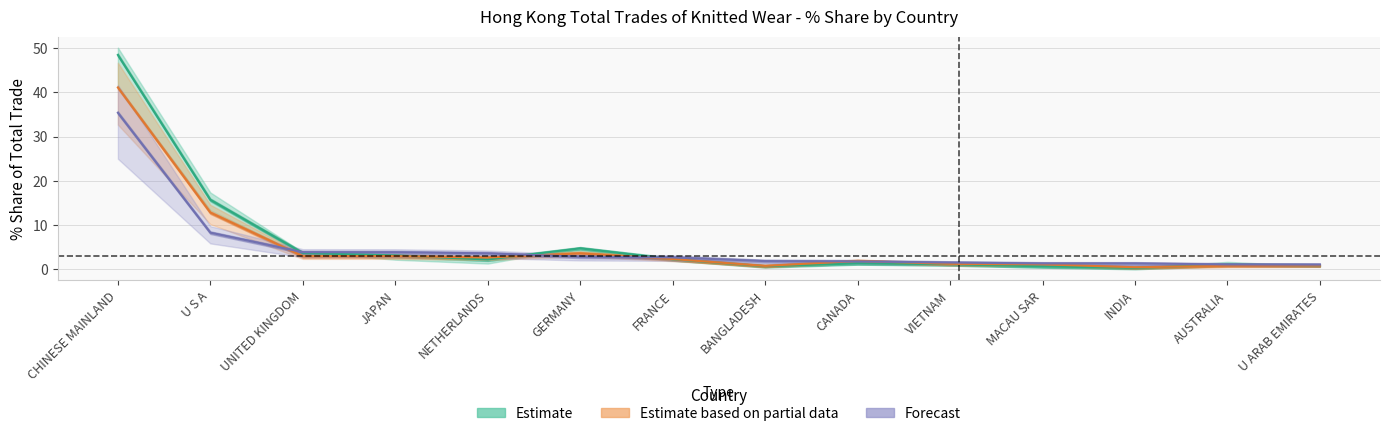

What is the sum of all Forecast values?

70.5